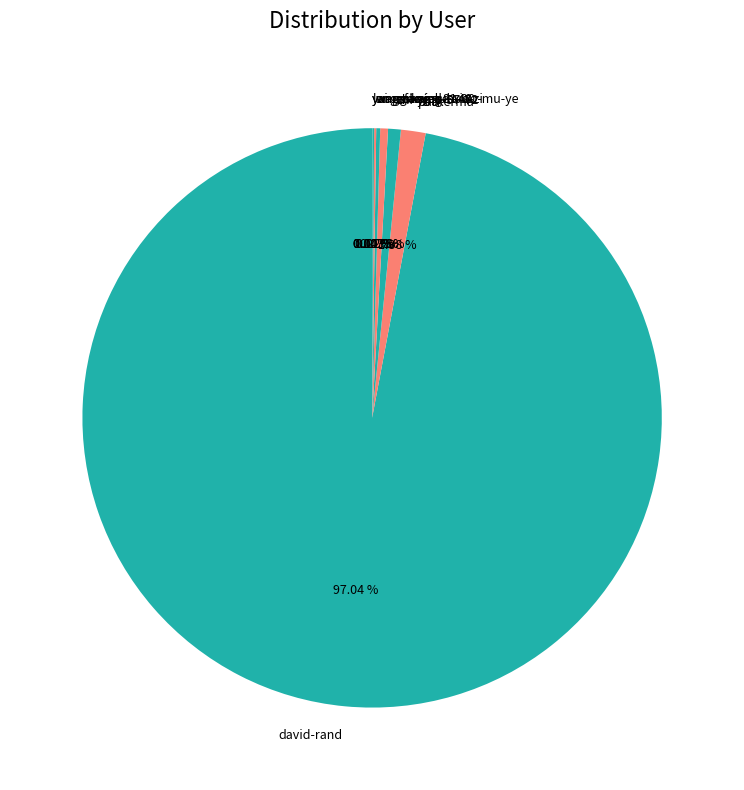

Approximately how many times larger is the value at parkerma compared to zhi-ying-57-72?

1.9